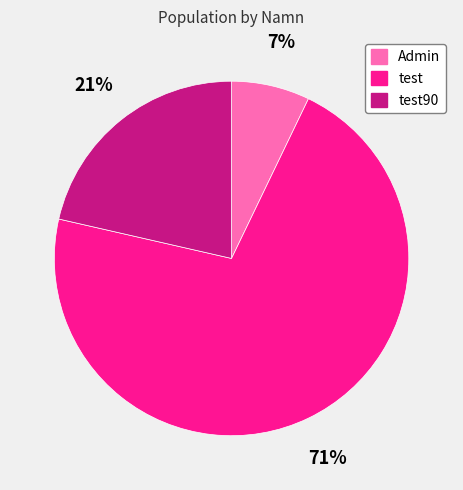

Does any single category account for the majority?

Yes